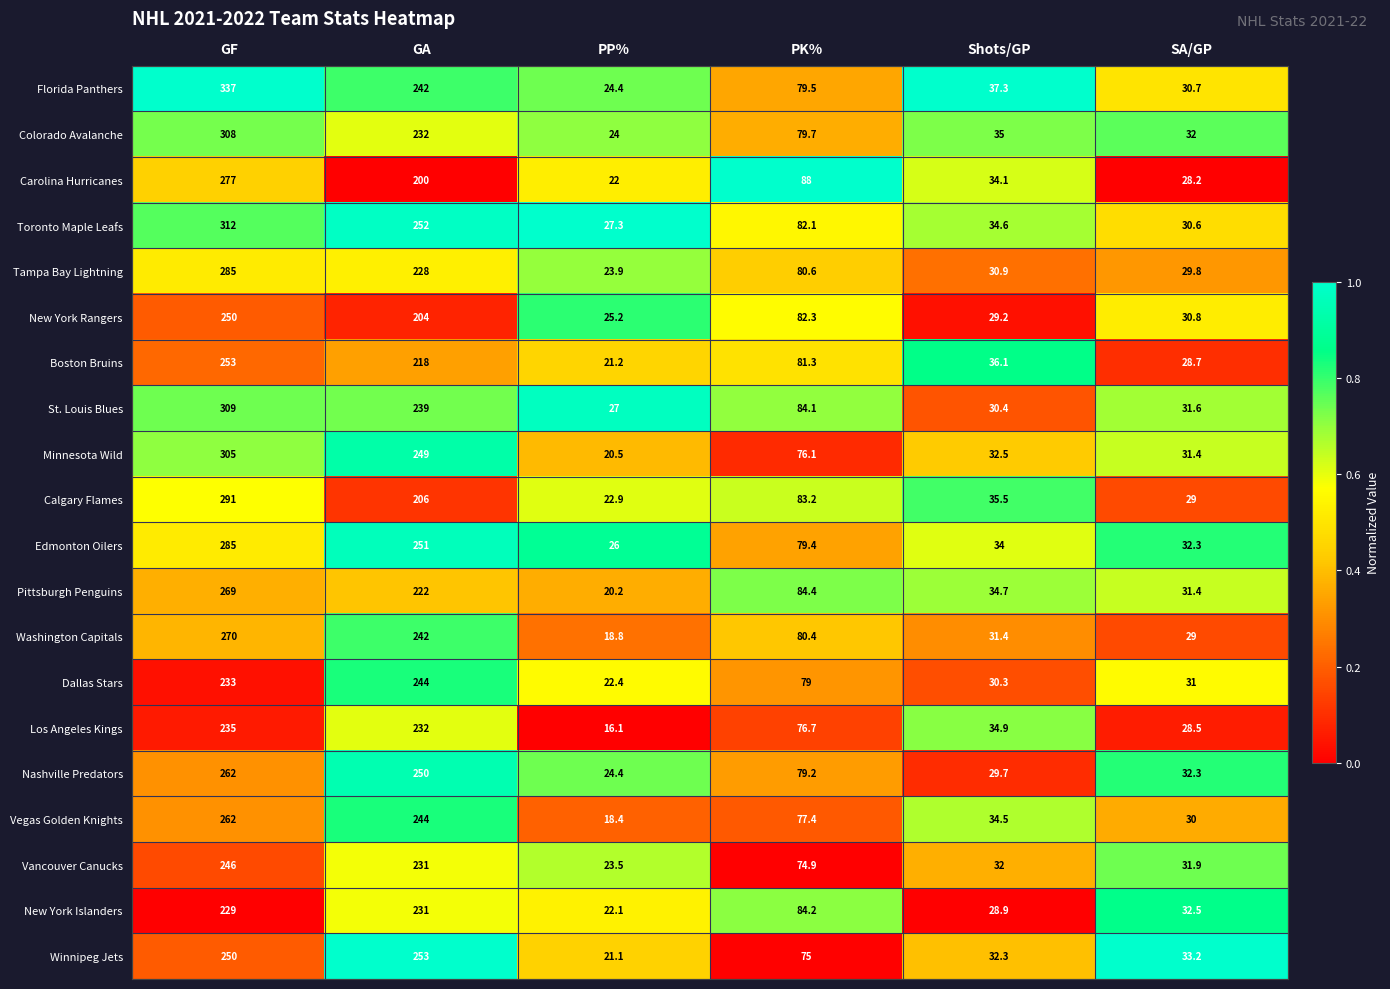

At how many categories does at least one series exceed 23?

6